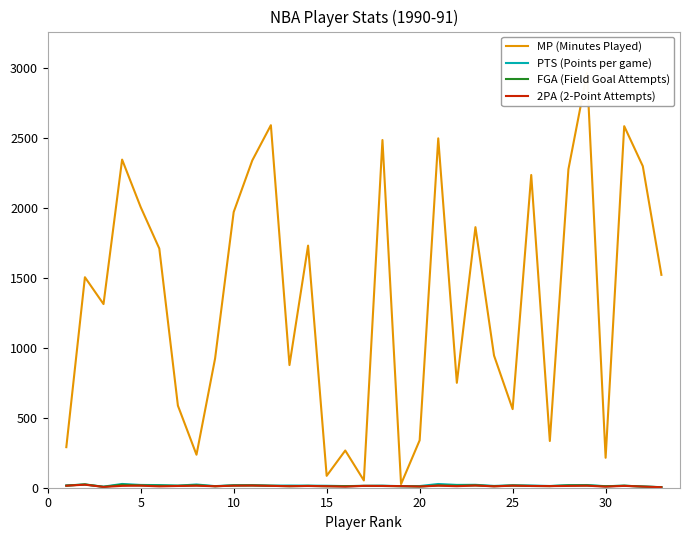

Reading left to right, what are all the values shown in this chart?

MP (Minutes Played): 290.0	1505.0	1313.0	2346.0	2006.0	1710.0	587.0	236.0	924.0	1971.0	2340.0	2592.0	877.0	1731.0	85.0	266.0	52.0	2486.0	26.0	339.0	2498.0	750.0	1863.0	945.0	562.0	2236.0	334.0	2277.0	2965.0	214.0	2585.0	2299.0	1522.0
PTS (Points per game): 16.8	22.5	7.8	26.9	19.8	18.7	15.0	23.0	11.4	18.1	18.4	15.0	15.6	15.0	14.0	11.6	13.2	14.7	11.1	11.8	26.6	20.1	20.8	12.9	17.4	15.8	12.4	18.4	19.3	10.8	14.2	8.9	3.7
FGA (Field Goal Attempts): 14.4	24.1	5.9	21.8	16.3	15.0	13.8	17.8	10.5	15.7	16.2	13.8	10.8	13.1	10.6	11.0	13.2	12.6	11.1	8.6	16.8	14.9	16.7	10.7	15.5	12.5	11.5	16.1	16.0	10.3	14.5	8.2	3.9
2PA (2-Point Attempts): 14.4	21.7	5.8	13.2	14.9	9.7	12.5	14.3	10.5	14.6	15.6	13.3	10.8	12.5	10.6	7.6	13.2	12.6	11.1	8.5	14.6	11.0	15.7	9.8	14.7	12.5	11.5	12.9	14.6	7.6	13.2	8.0	3.5